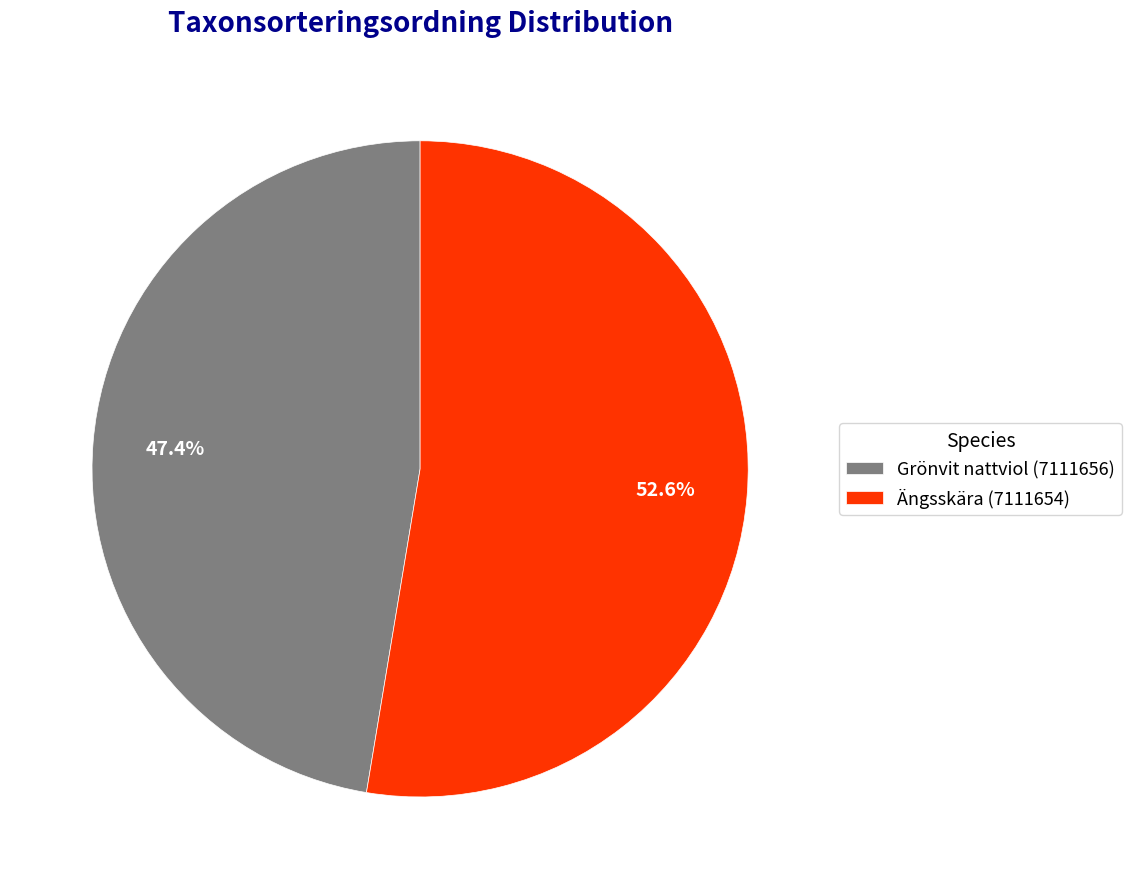

What percentage is the Grönvit nattviol (7111656) slice, to the nearest percent?

47%